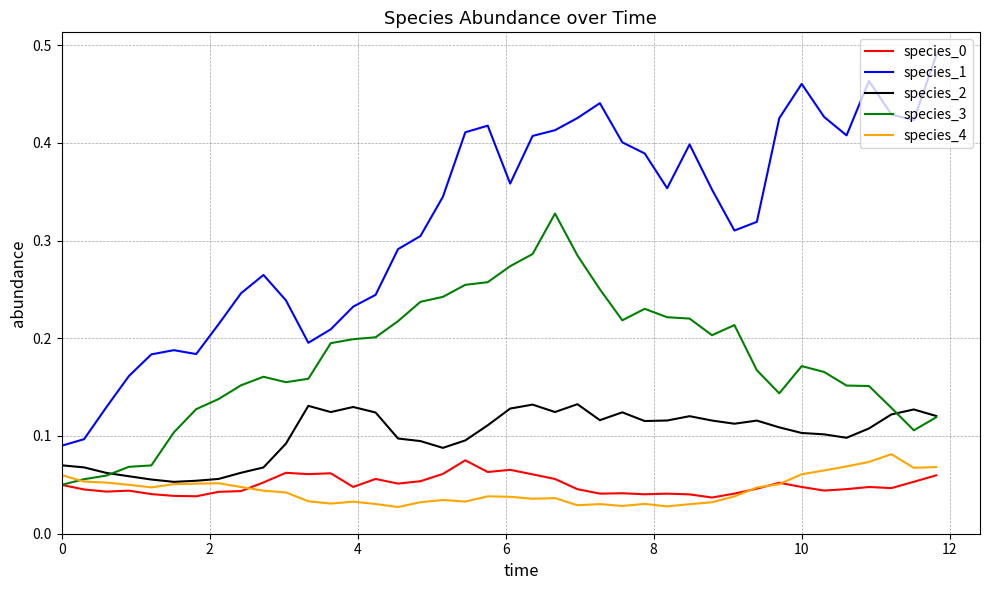

How many lines are shown in the chart?

5